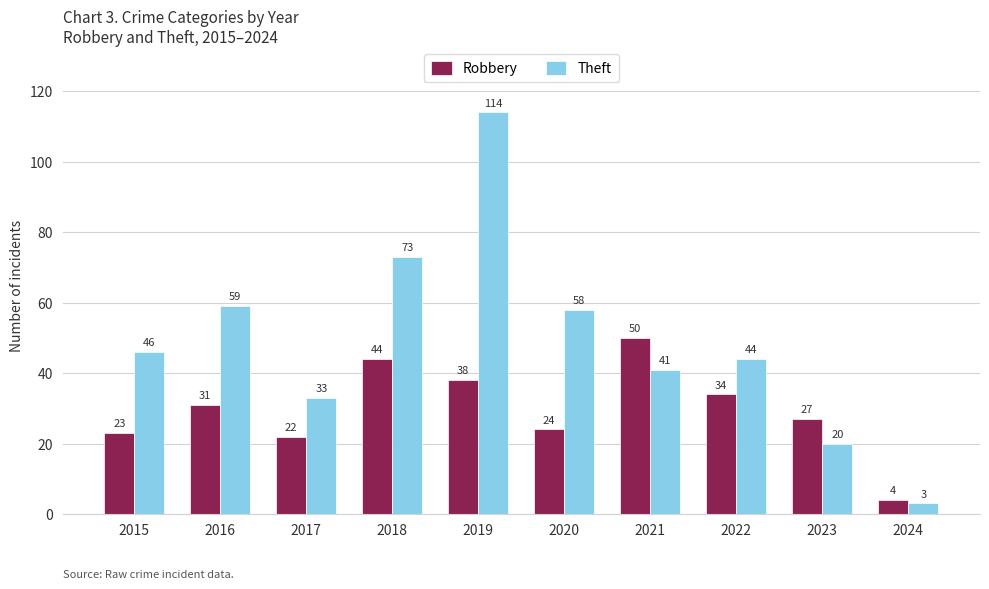

Which category has the highest value across all series?

2019